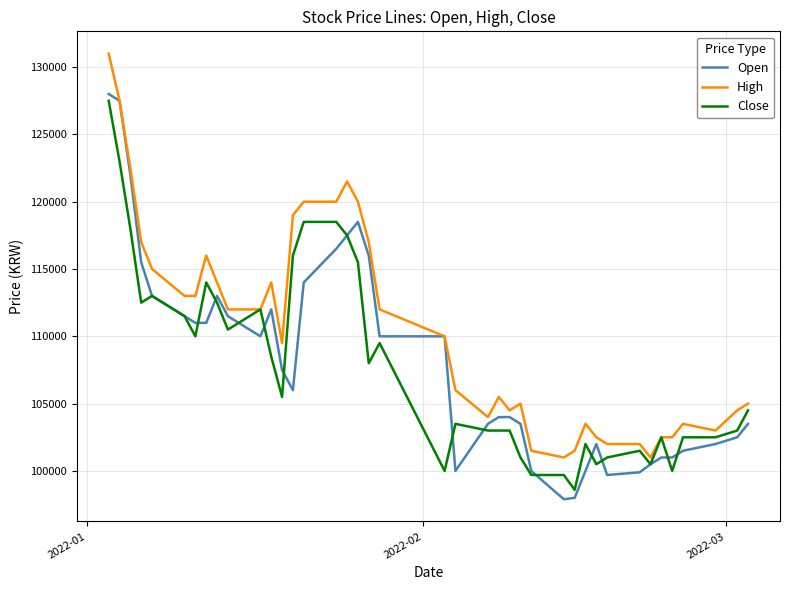

What is the smallest value displayed?

97900